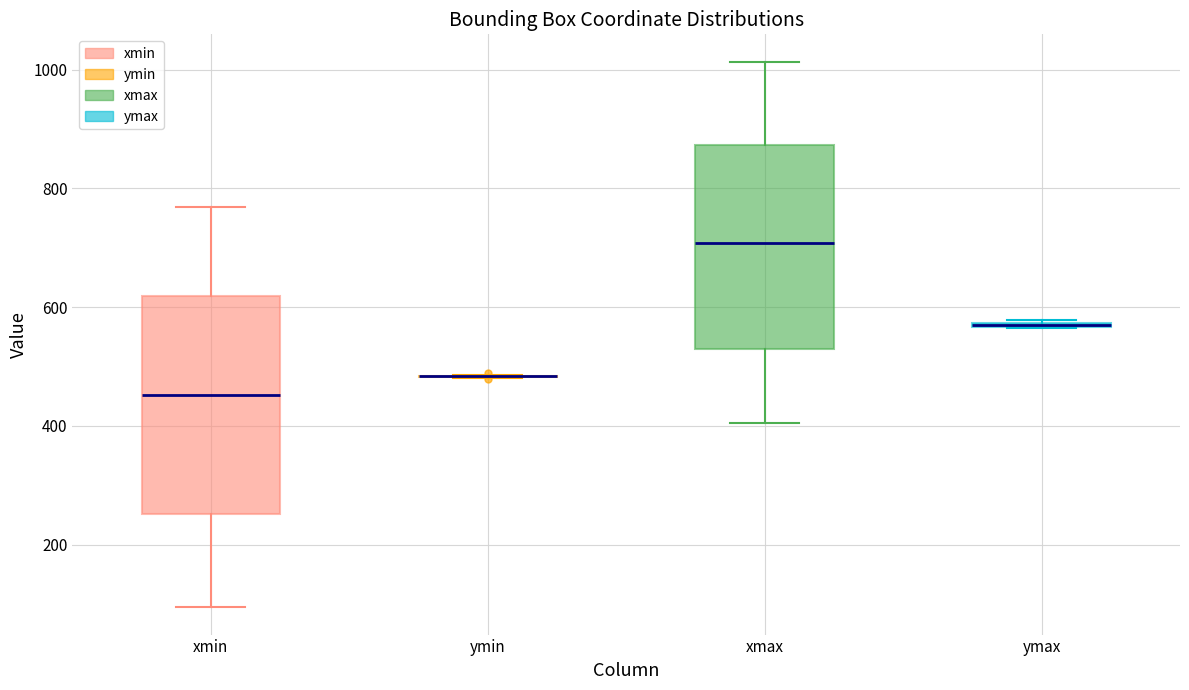

Where does the upper whisker of the box for xmax end on the y-axis? The values are not printed on the chart, so give them approximately, as read against the axis.

1020